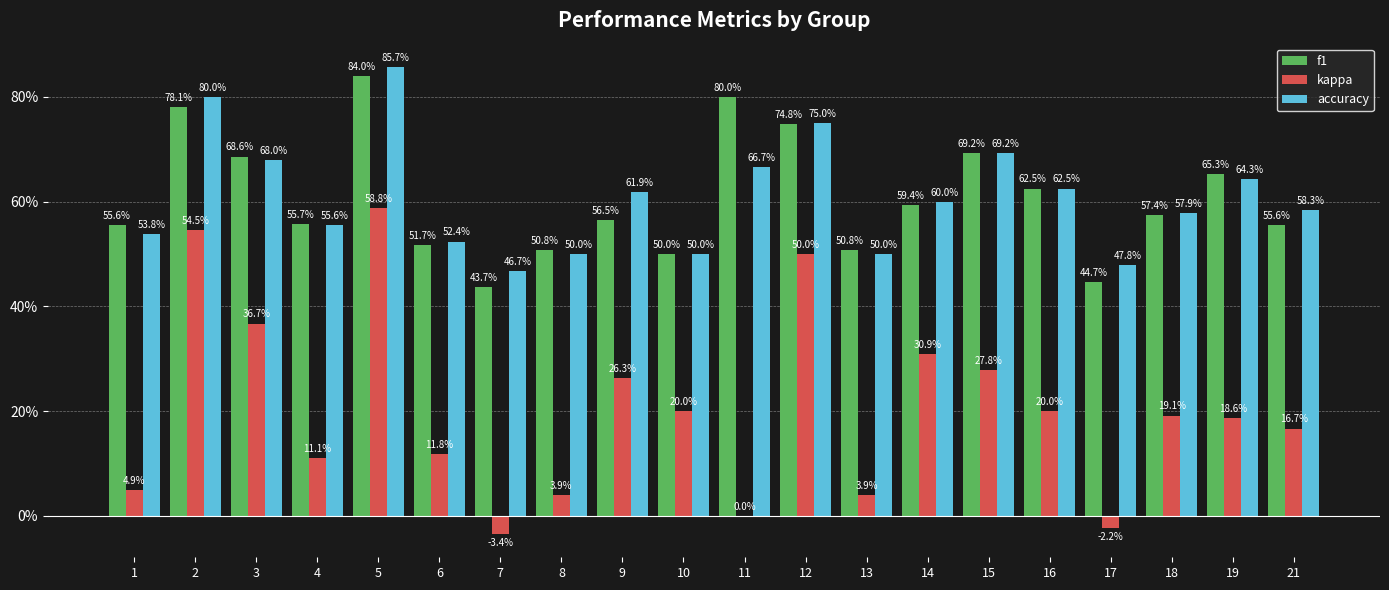

At which label does kappa first exceed 0?

1